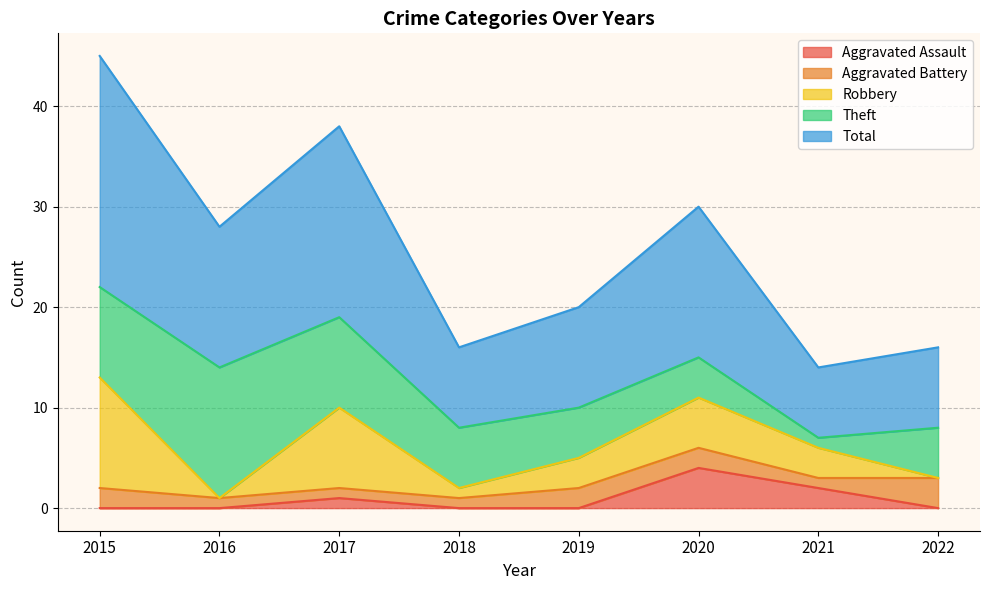

The Aggravated Assault series shows 1 at 2019. True or false?

False